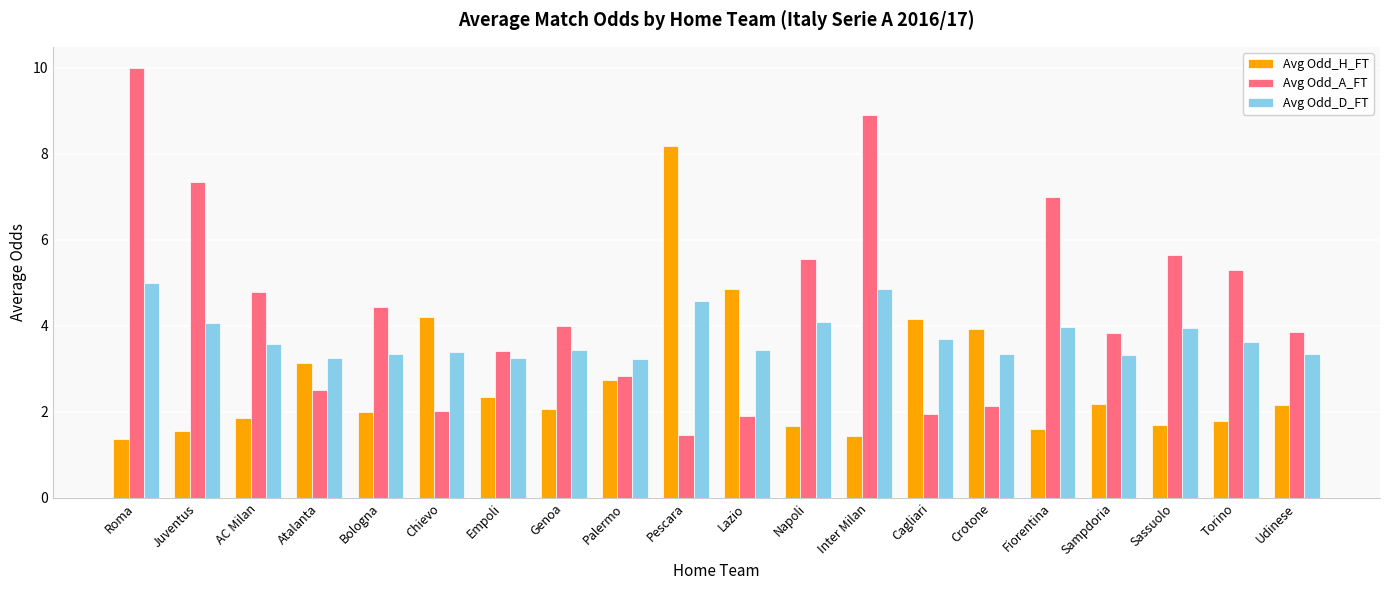

At Chievo, list the series in order from smallest to largest.

Avg Odd_A_FT, Avg Odd_D_FT, Avg Odd_H_FT